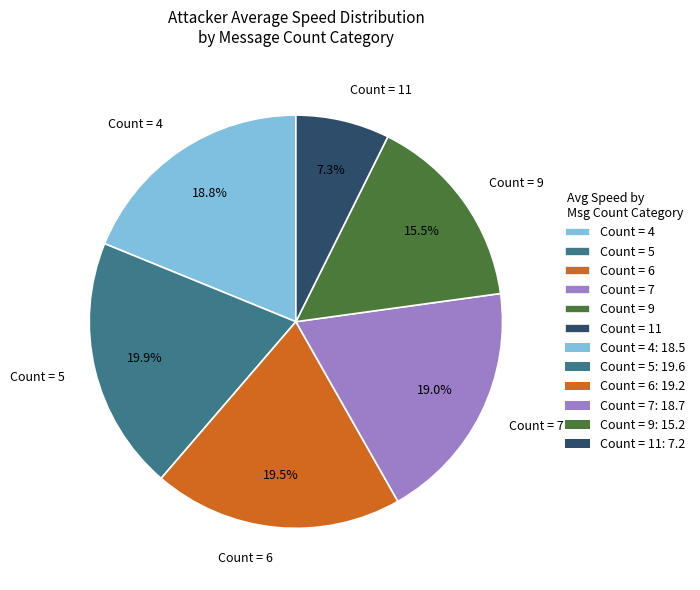

Between Count = 11 and Count = 9, which is larger?

Count = 9